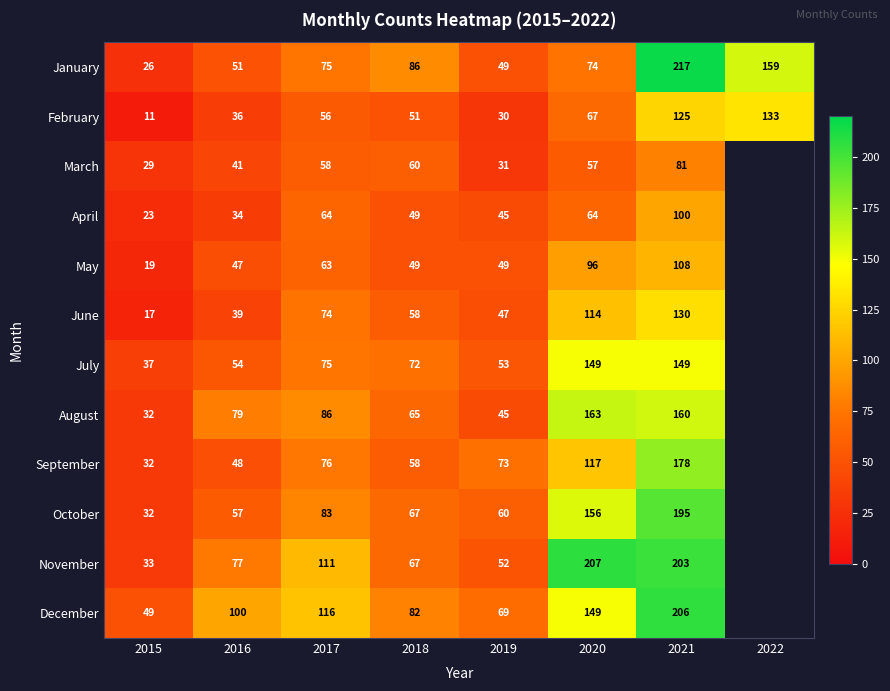

Between 2015 and 2021, which series saw the biggest shift?

January